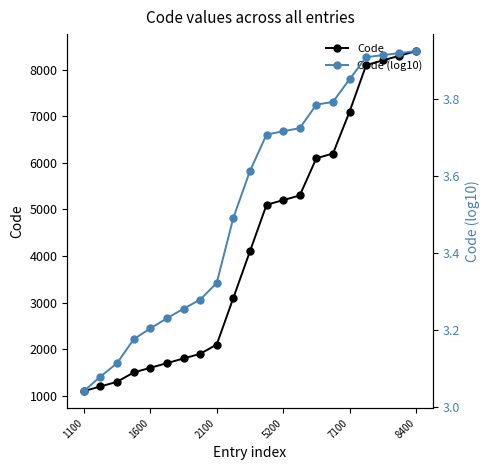

The Code series shows 4100.0 at 10. True or false?

True